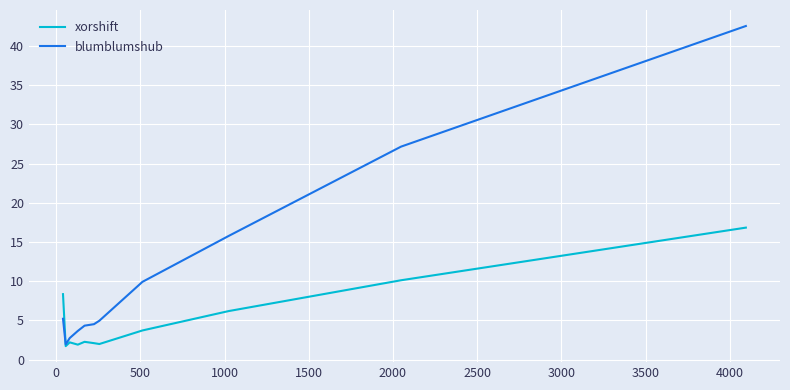

Which series has the widest spread of values?

blumblumshub